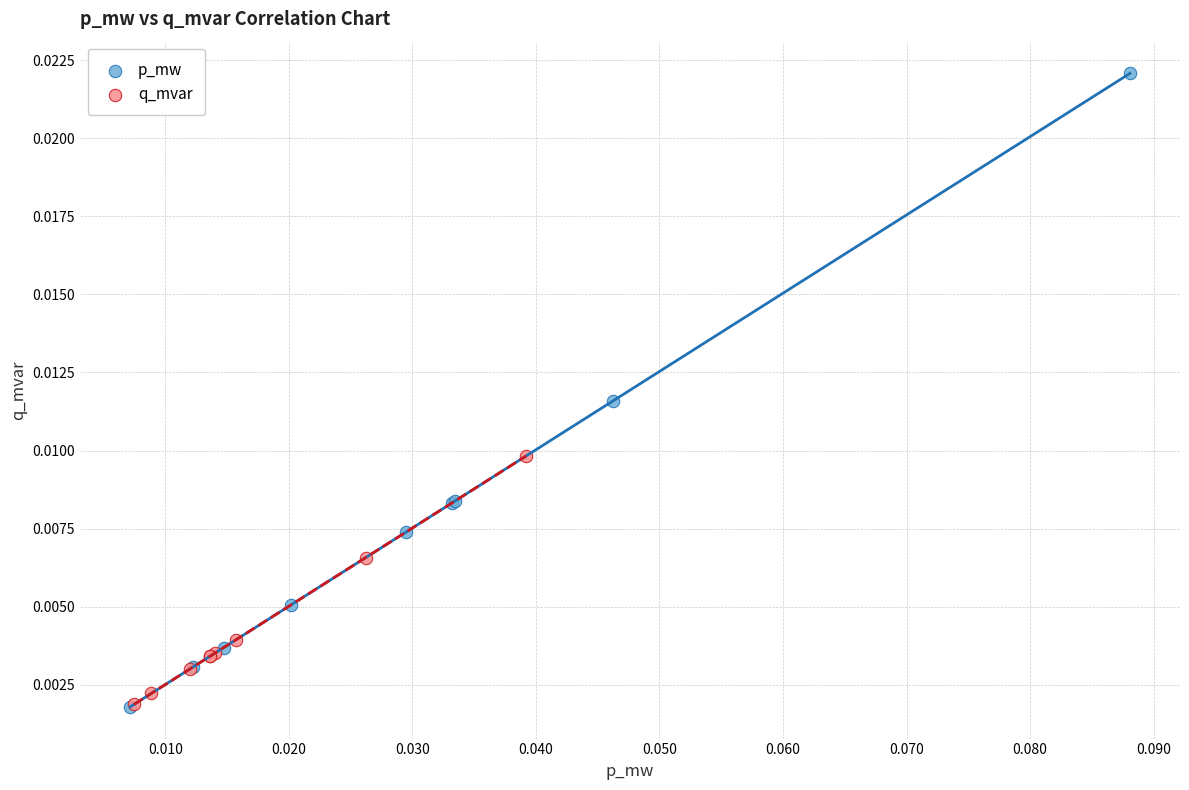

Which series contains the highest Y value?

p_mw